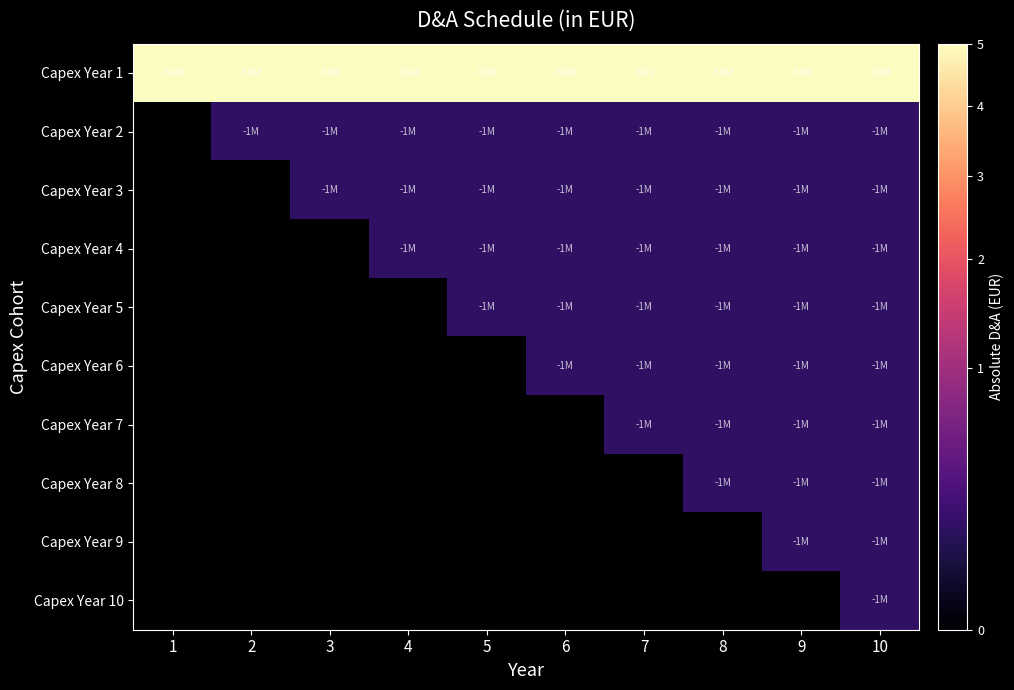

Between 1 and 3, which series saw the biggest shift?

Capex Year 2